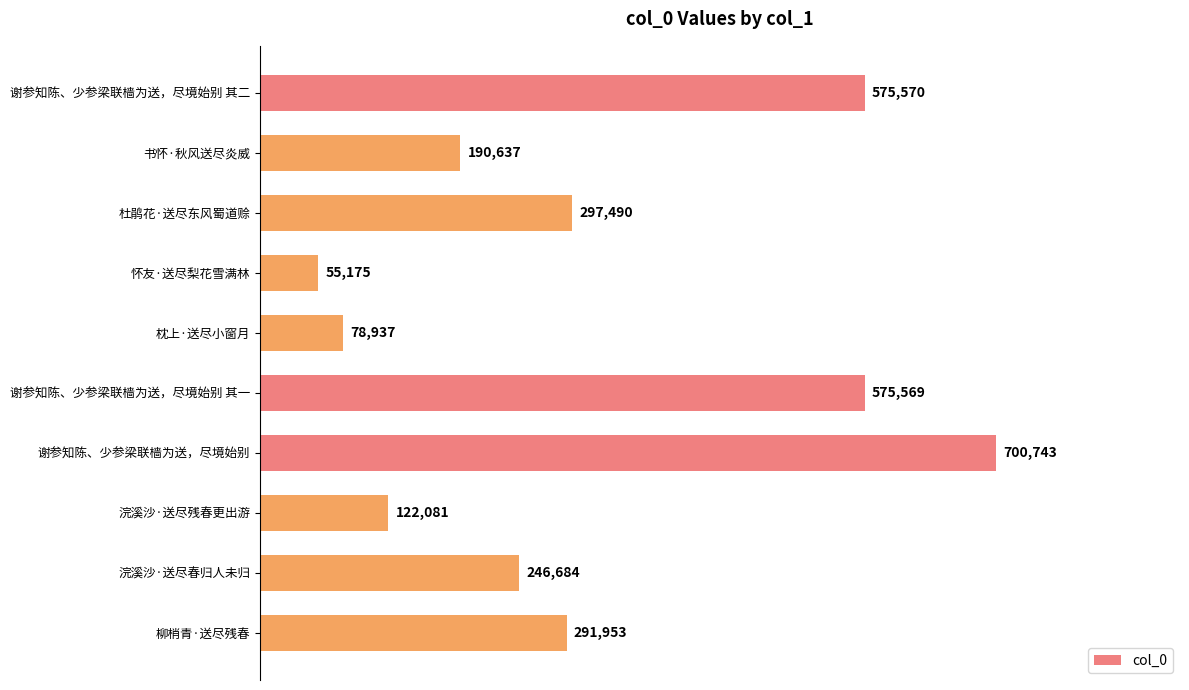

What is the smallest value displayed?

55175